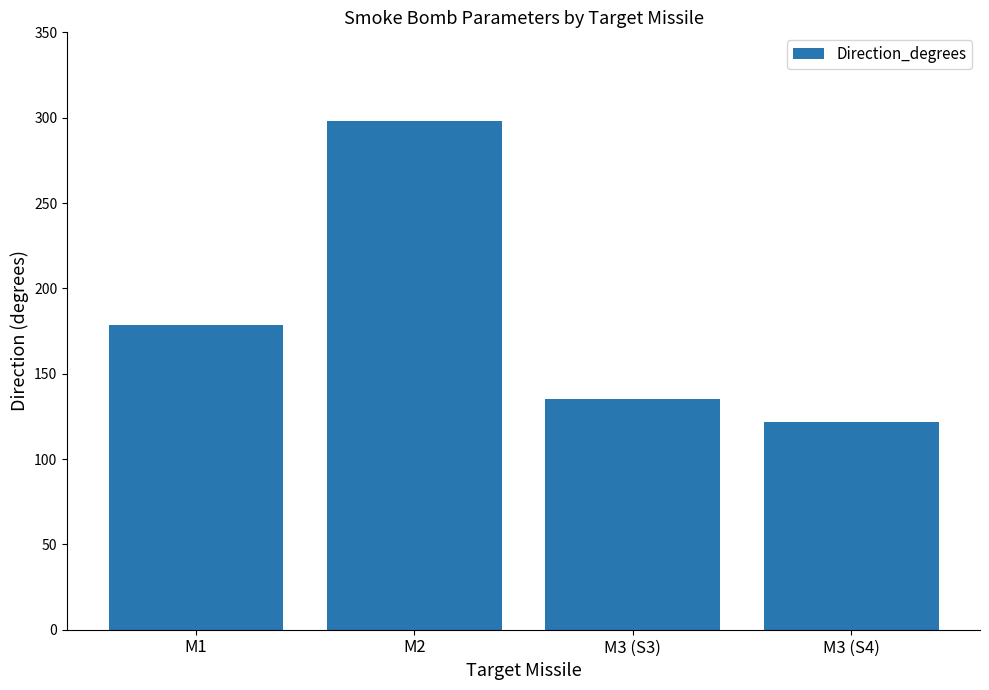

What is the difference between the maximum and second lowest values?

162.8